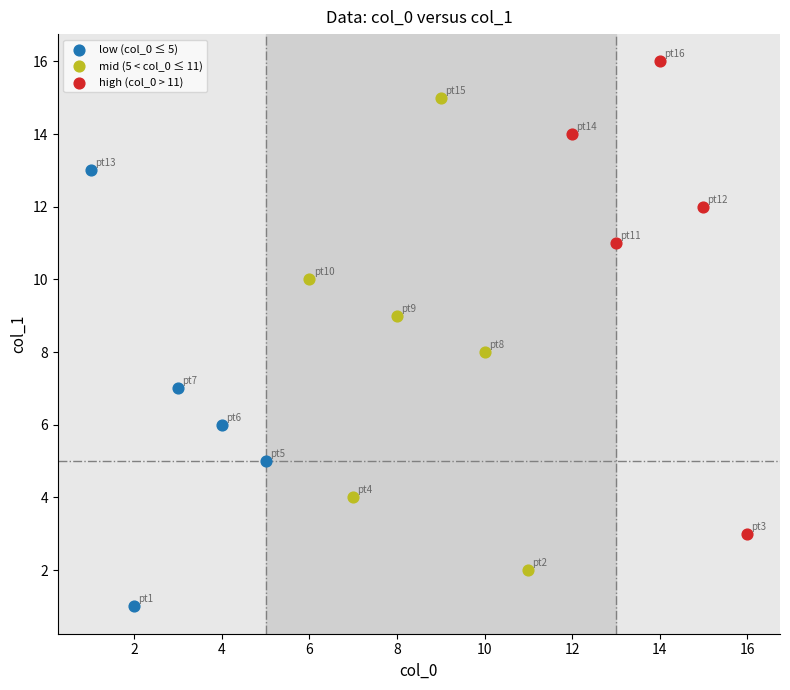

Which series contains the highest Y value?

high (col_0 > 11)